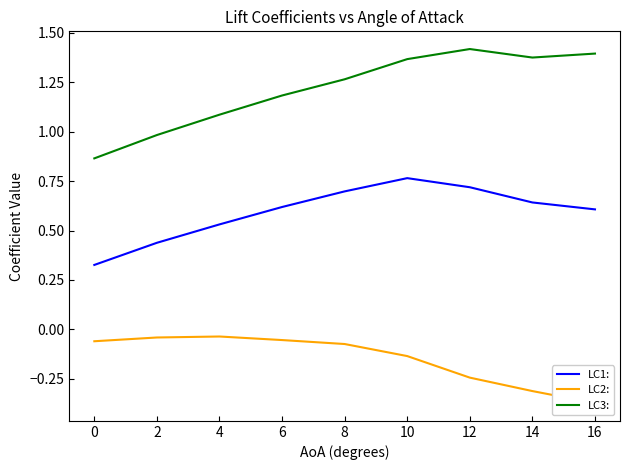

The value of LC3: at 2 is 1.0. True or false?

True